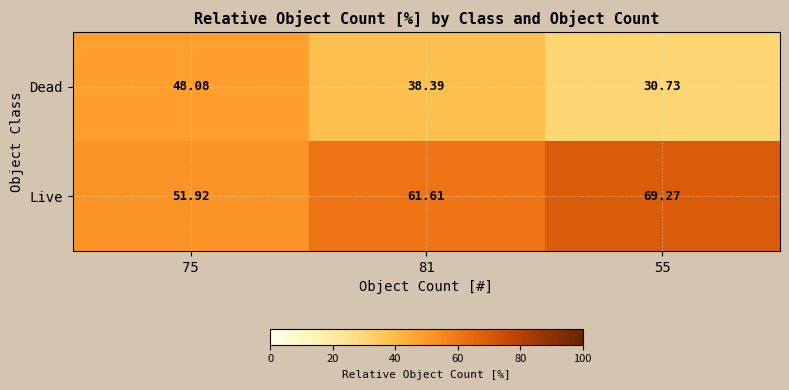

What is the total value across all series at 81?

100.0